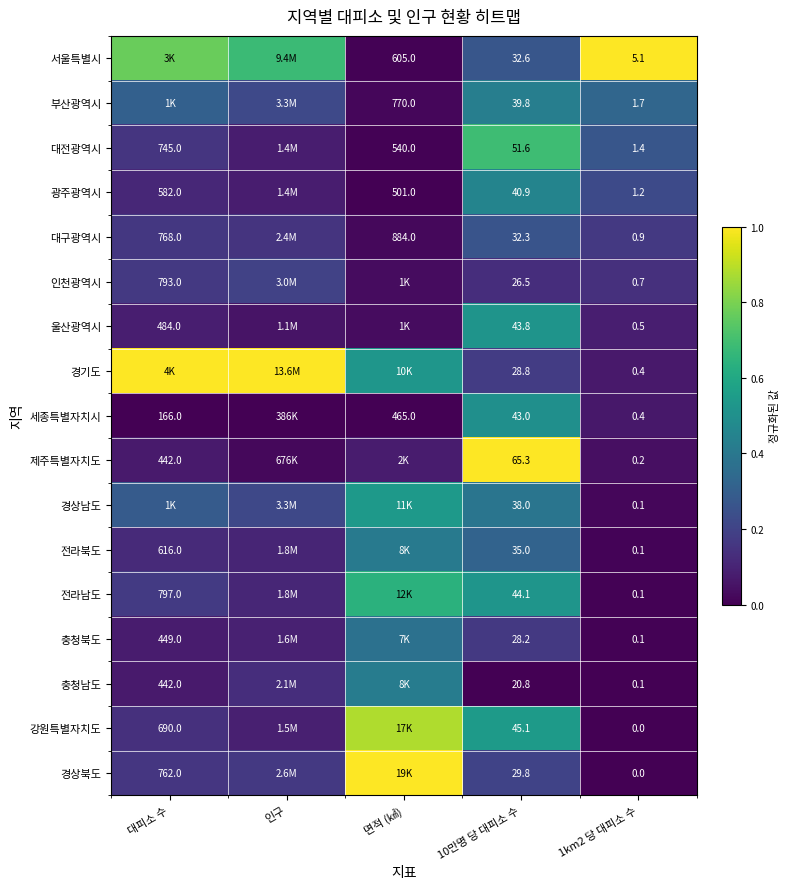

Is the value of 강원특별자치도 at 1km2 당 대피소 수 greater than the value of 서울특별시 at 10만명 당 대피소 수?

No